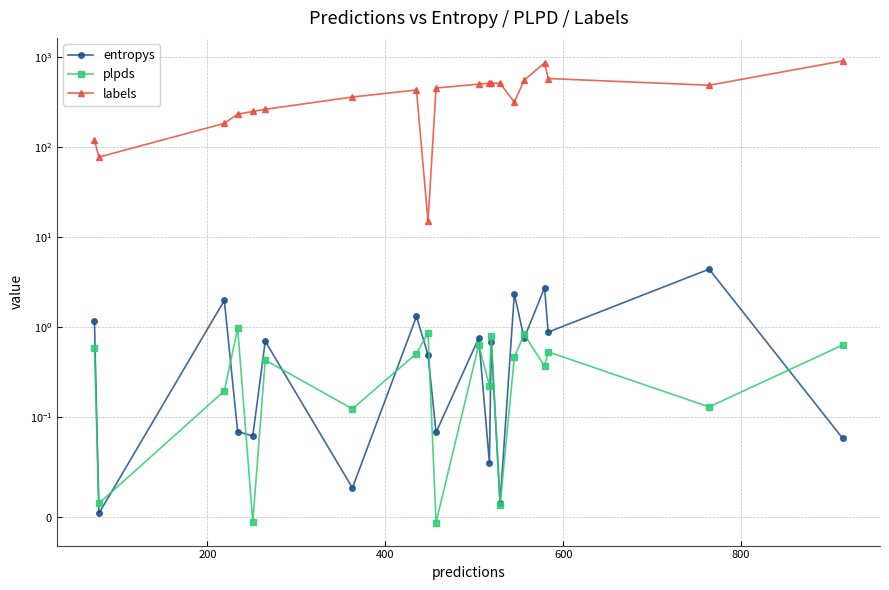

What is the spread (max minus min) of values at 200?

78.0